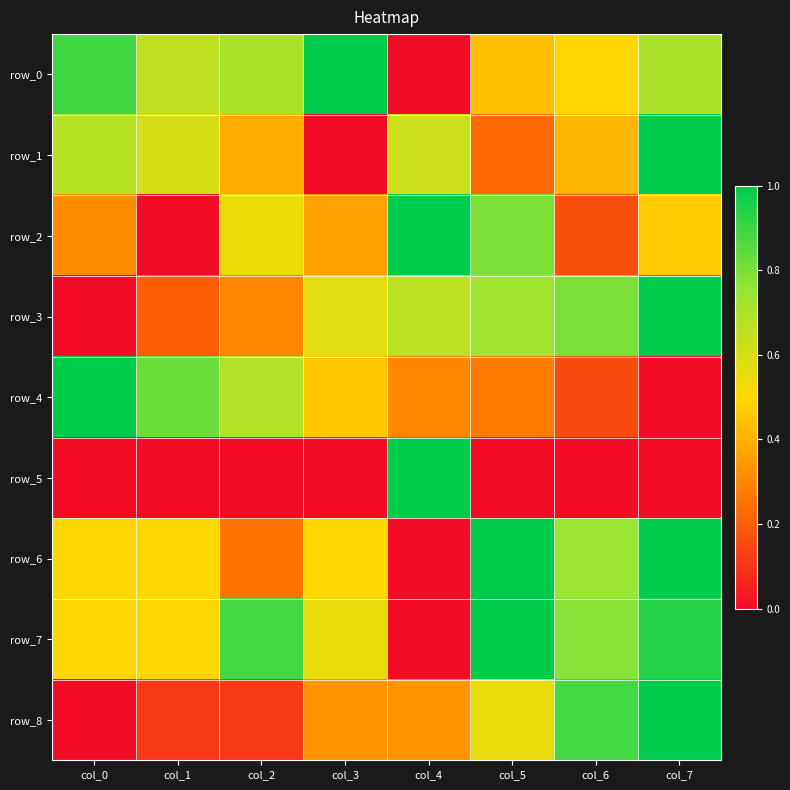

What is the maximum value shown in the chart?

1.0